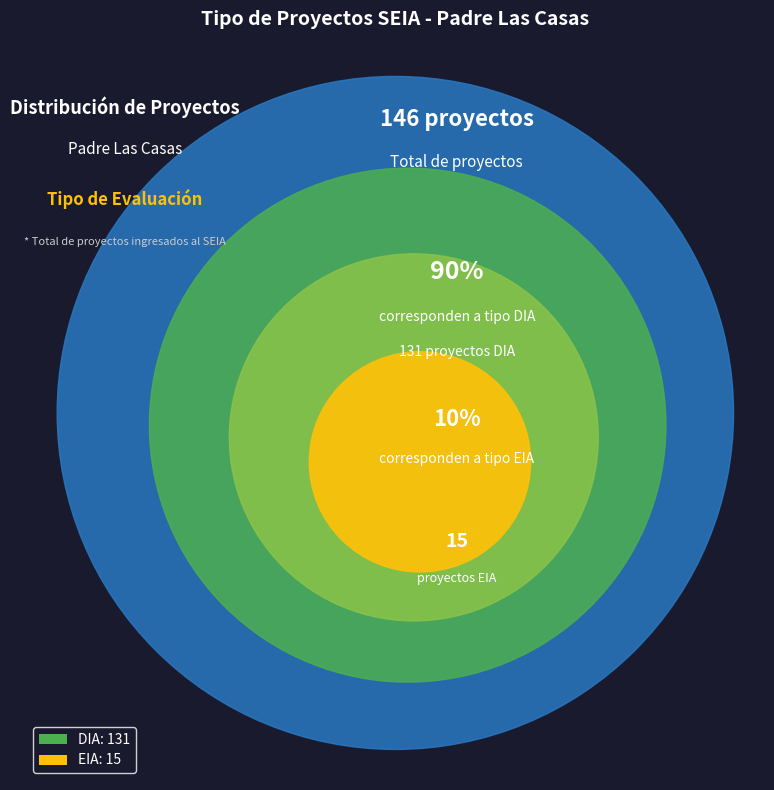

To the nearest percent, what is the difference between the largest and smallest slice percentages?

79%